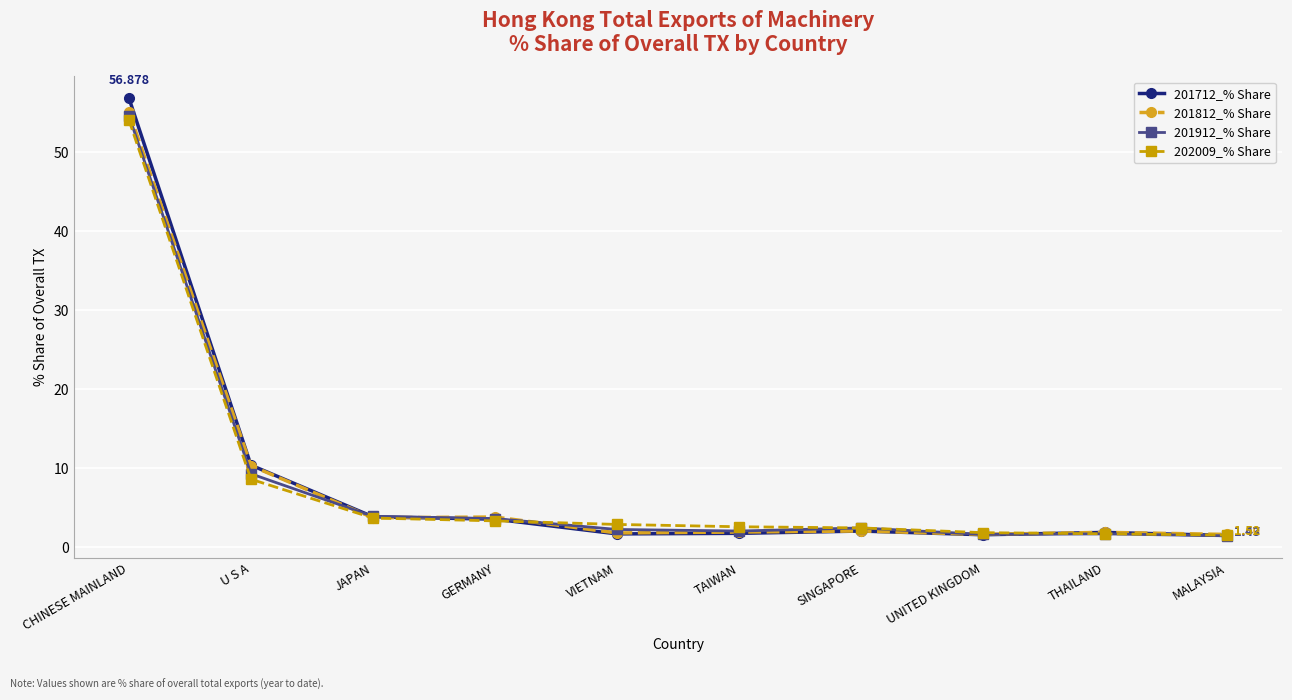

How many lines are shown in the chart?

4